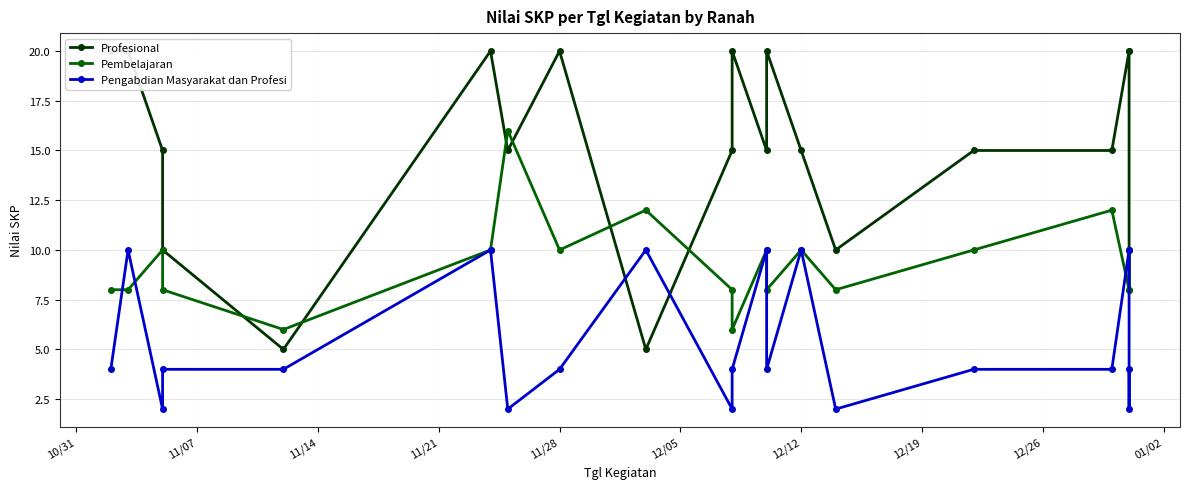

How many intersections are there between Pengabdian Masyarakat dan Profesi and Profesional?

2